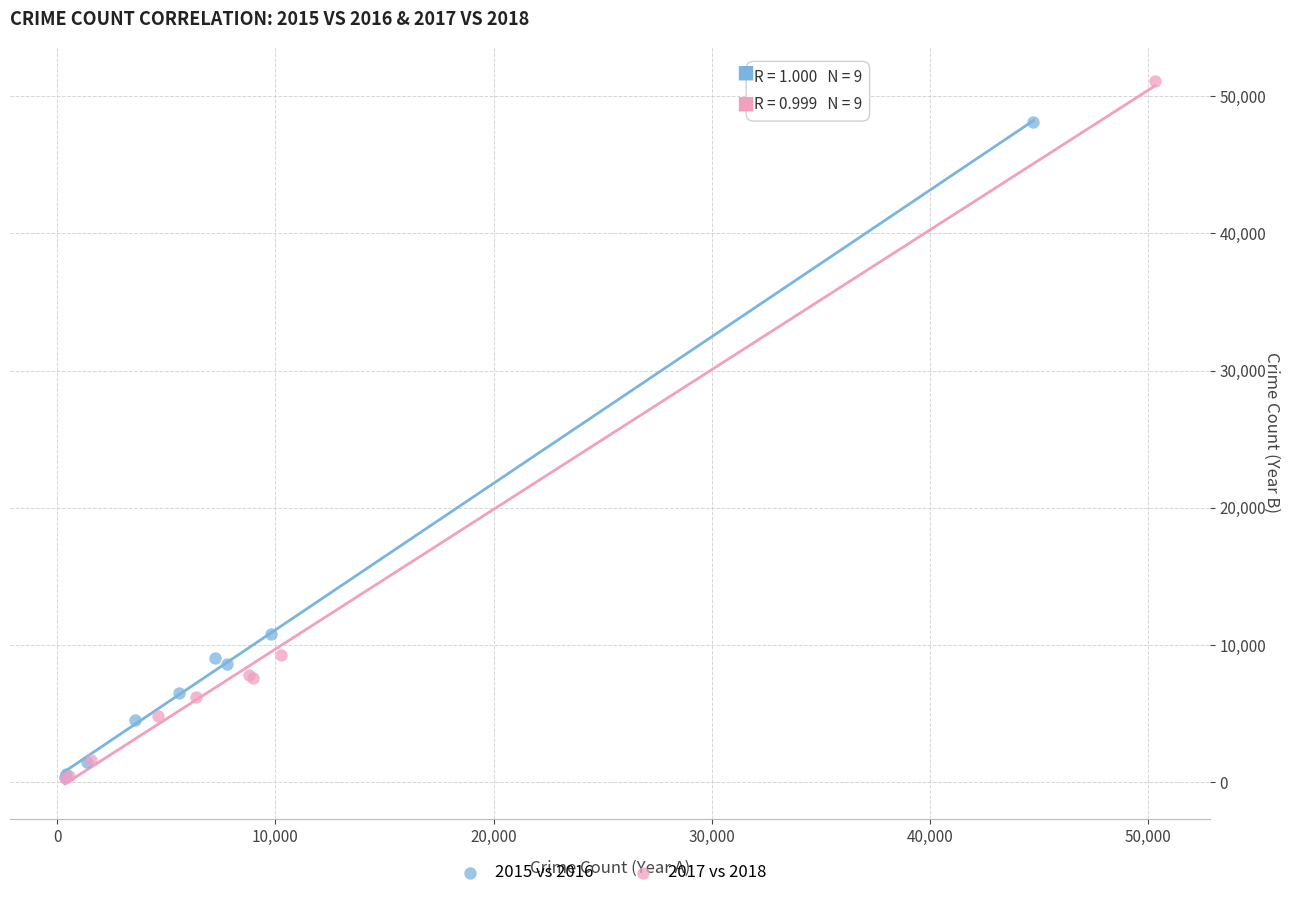

Which series reaches the maximum Y coordinate?

2017 vs 2018